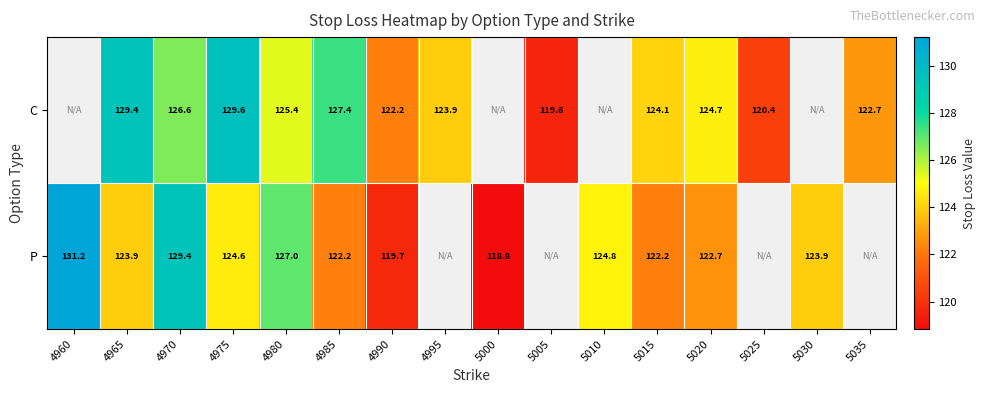

Is the value of P at 4965 greater than the value of C at 5020?

No